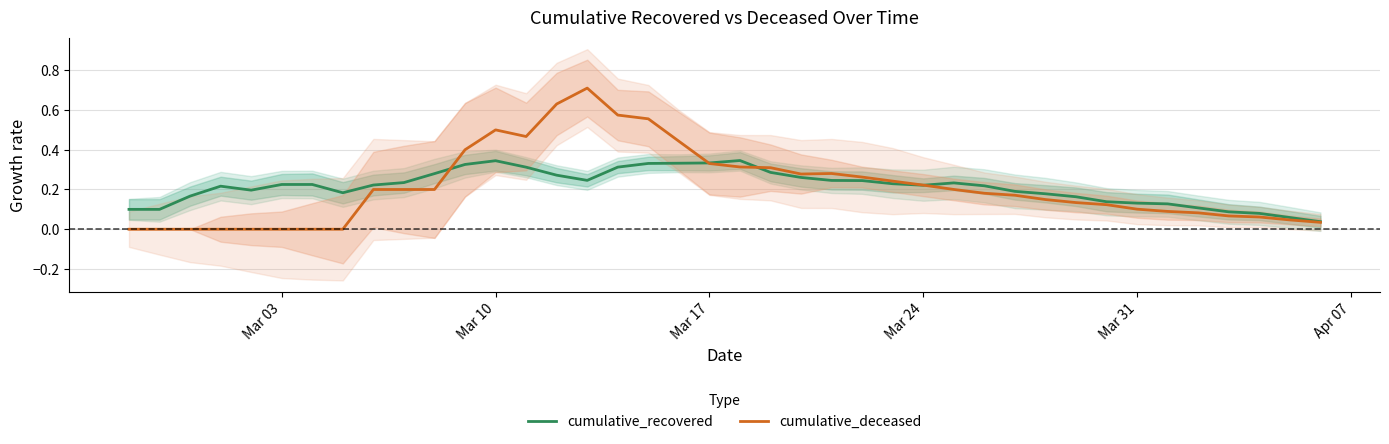

How many lines are shown in the chart?

2